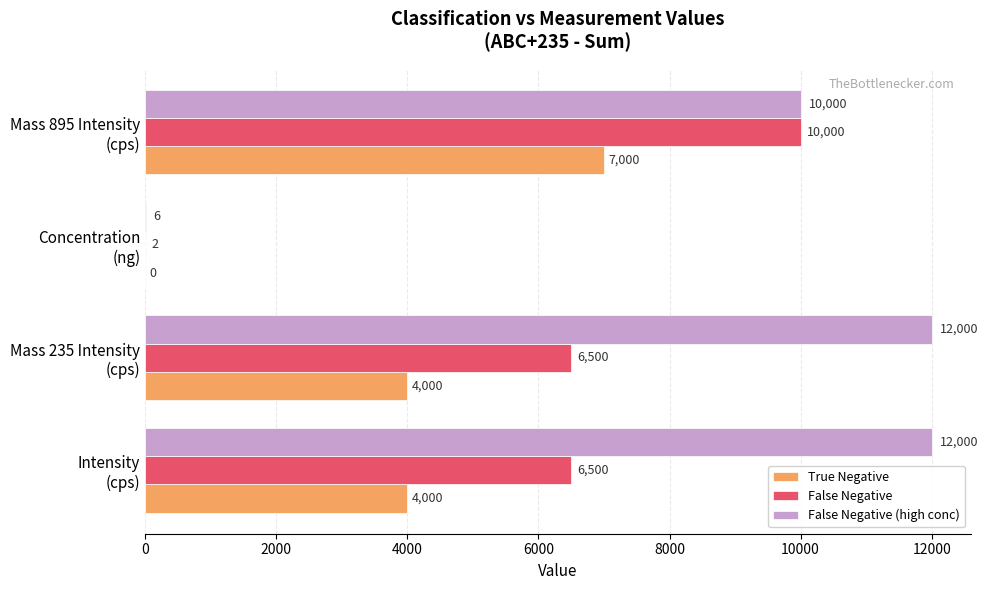

At which category is the sum across all series the highest?

Mass 895 Intensity
(cps)